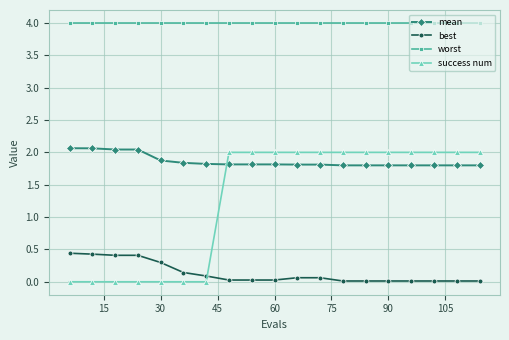

True or false: best and success num intersect in this chart.

True